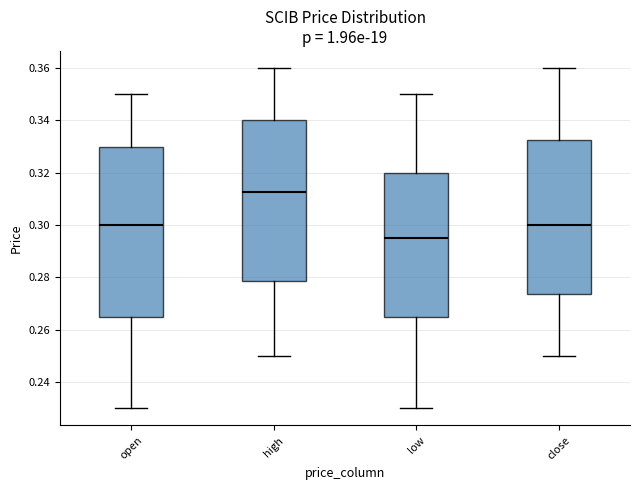

Where does the upper whisker of the box for close end on the y-axis? The values are not printed on the chart, so give them approximately, as read against the axis.

0.360